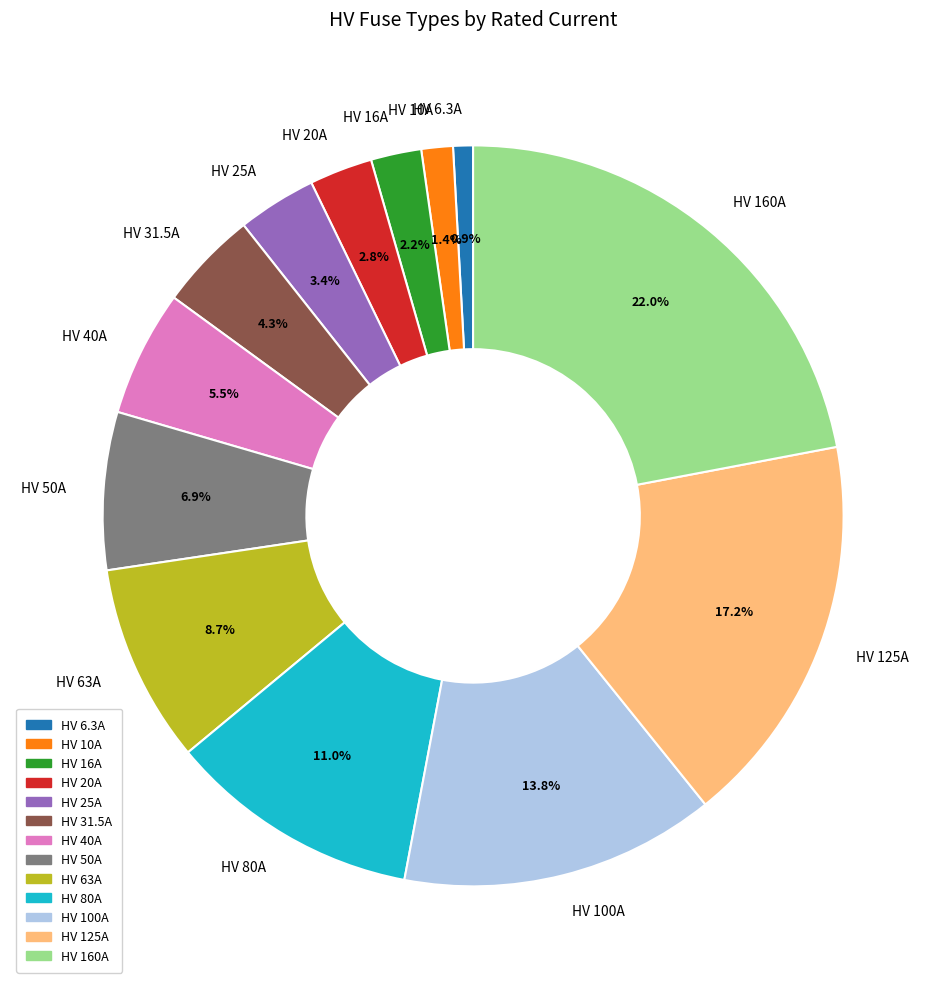

To the nearest percent, what percentage of the pie is HV 16A?

2%